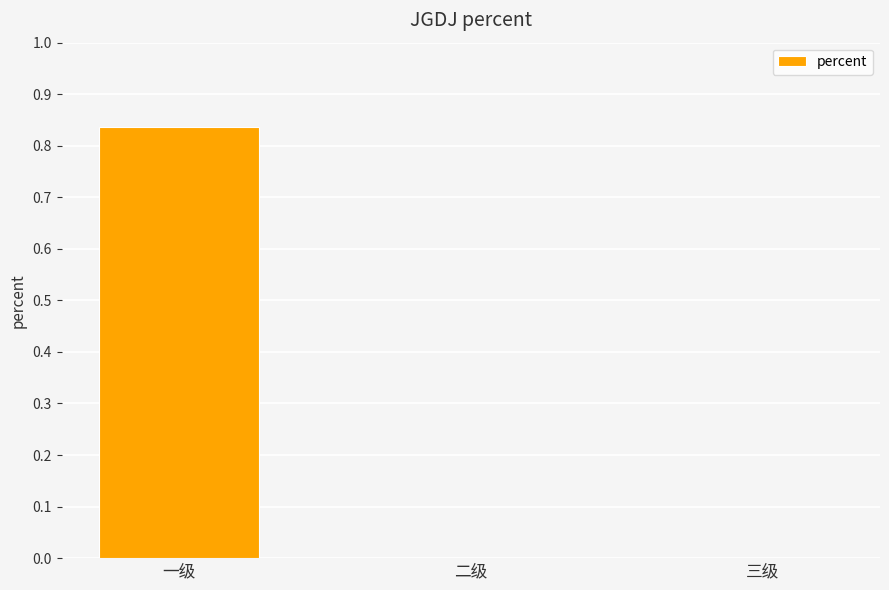

At which category does the chart reach its peak across all series?

一级